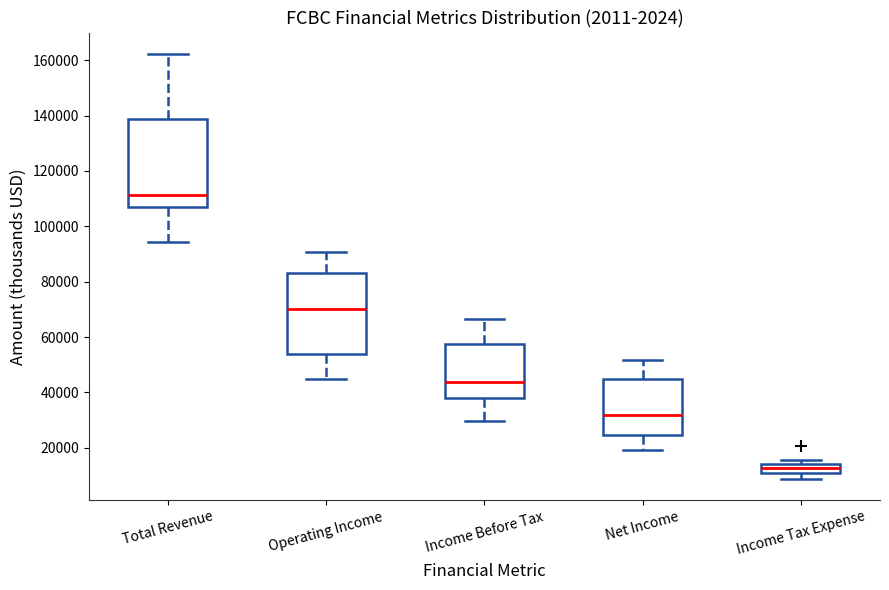

Reading left to right, read every box against the y-axis: the position of its median line, the range the box covers, and the ends of its whiskers. The values are not printed on the chart, so give them approximately, as read against the axis.

Total Revenue: median 112000, box 106000 to 138000, whiskers 94000 to 162000
Operating Income: median 70000, box 54000 to 84000, whiskers 44000 to 90000
Income Before Tax: median 44000, box 38000 to 58000, whiskers 30000 to 66000
Net Income: median 32000, box 24000 to 44000, whiskers 20000 to 52000
Income Tax Expense: median 12000, box 10000 to 14000, whiskers 8000 to 16000